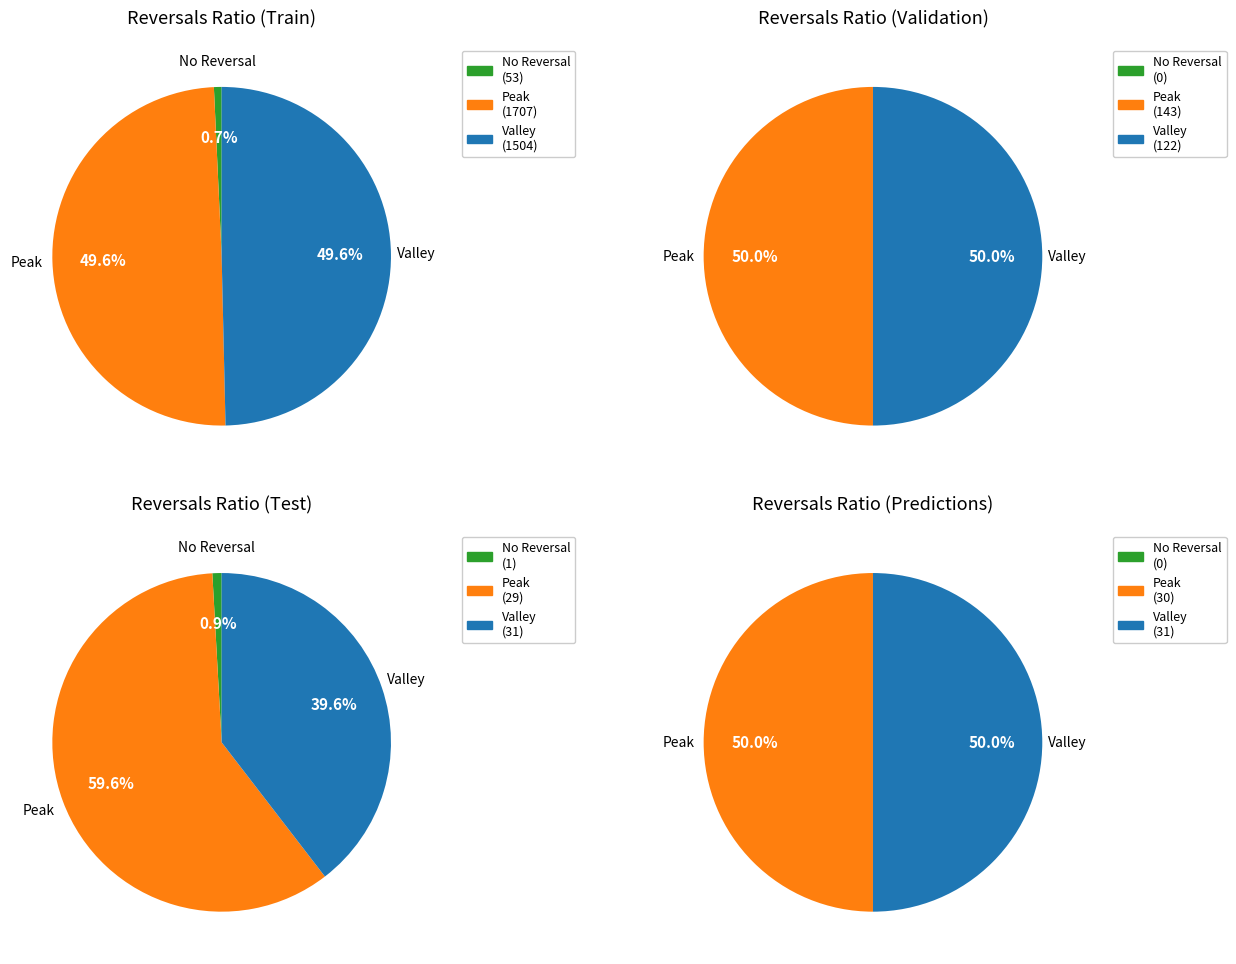

At Row 4.0, list the series in order from smallest to largest.

No Reversal, Peak, Valley